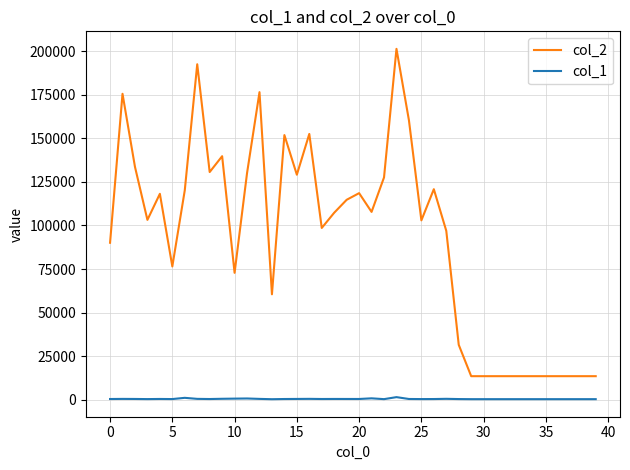

What is the difference between the maximum and minimum values in the col_1 series?

1190